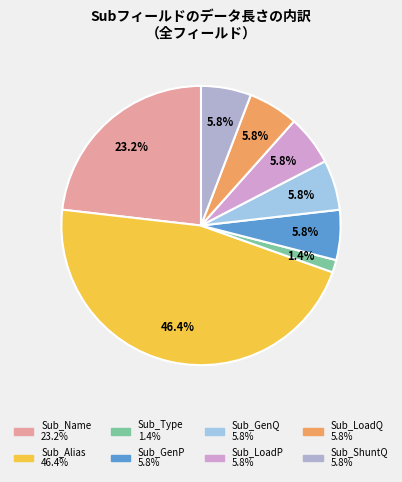

What percentage is the Sub_Alias slice, to the nearest percent?

46%